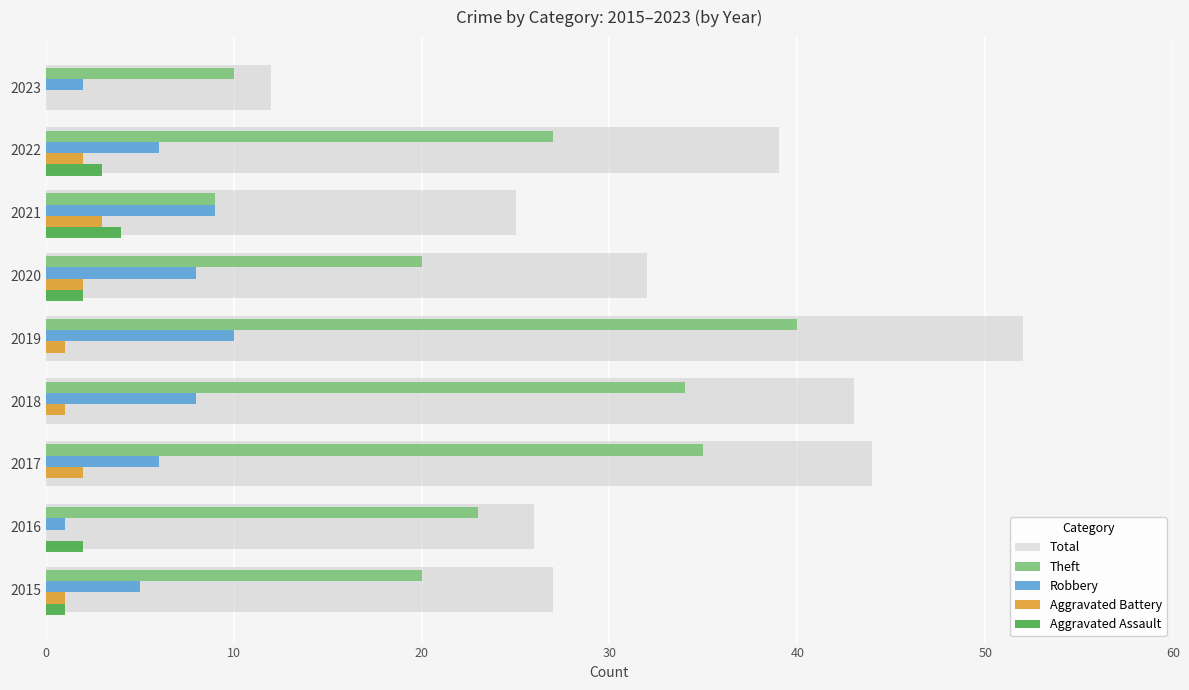

Which category has the highest value in the Theft series?

2019